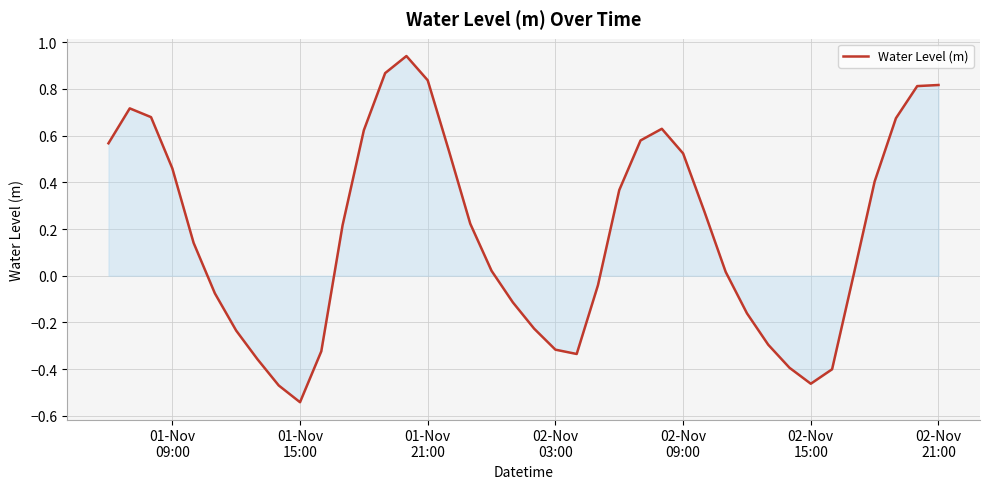

What is the sum of all values?

7.2